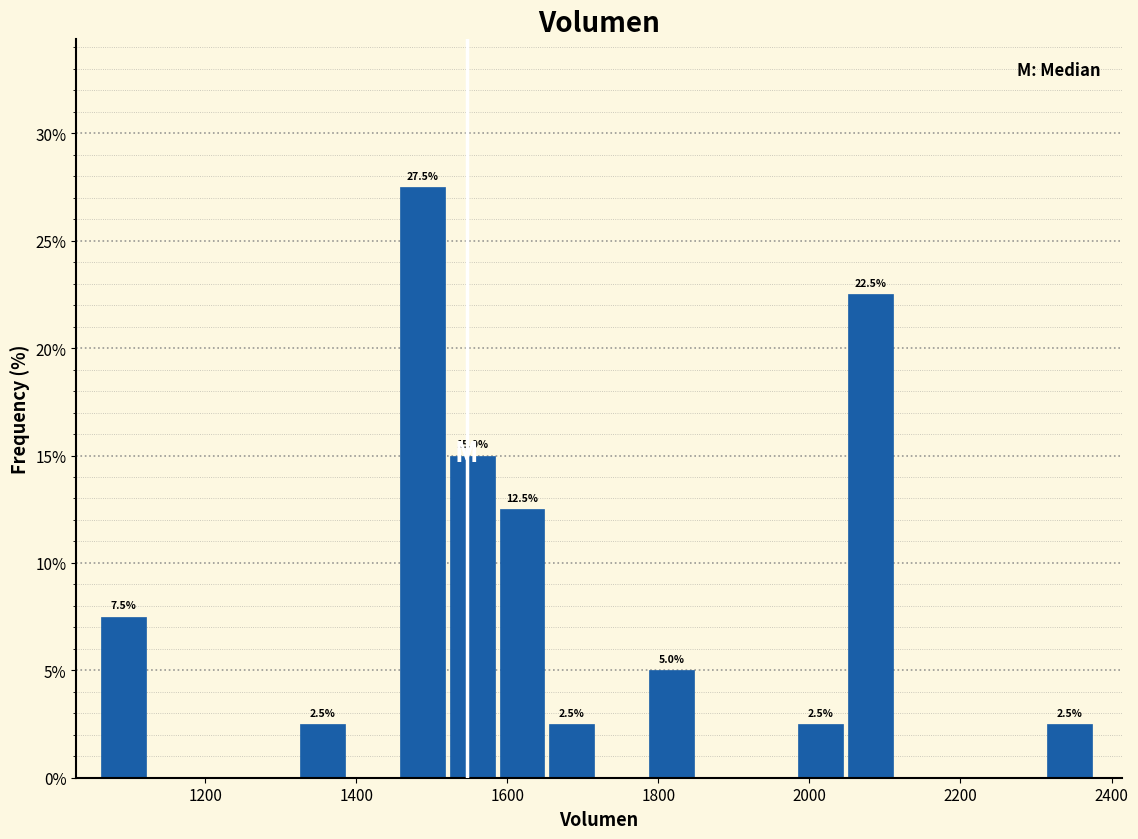

Around what value on the x-axis is the tallest bar? Give the approximate position of its centre, as read against the axis.

1480